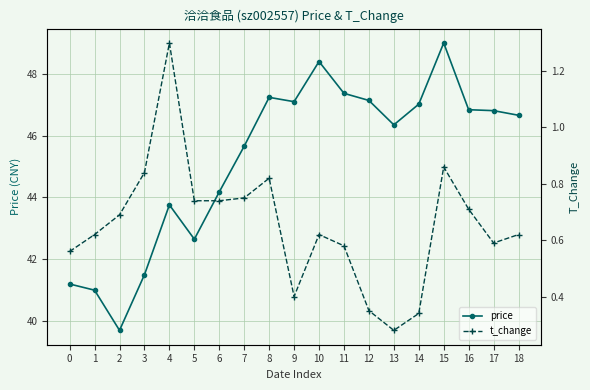

How many series are shown in this chart?

2